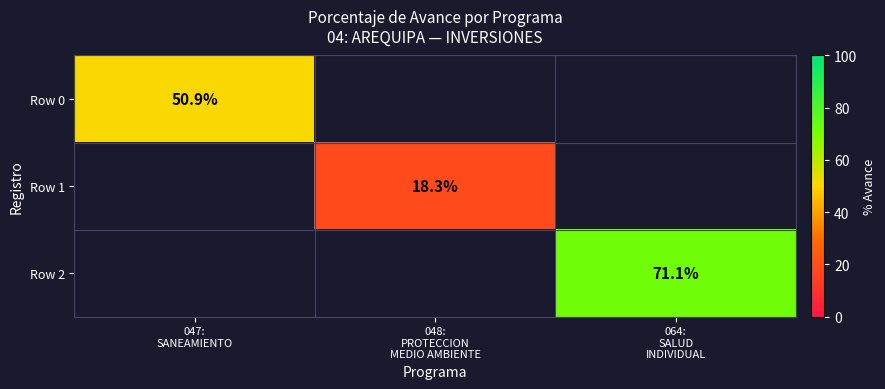

Is it true that Row 0 equals 50.9 at 047: SANEAMIENTO?

True